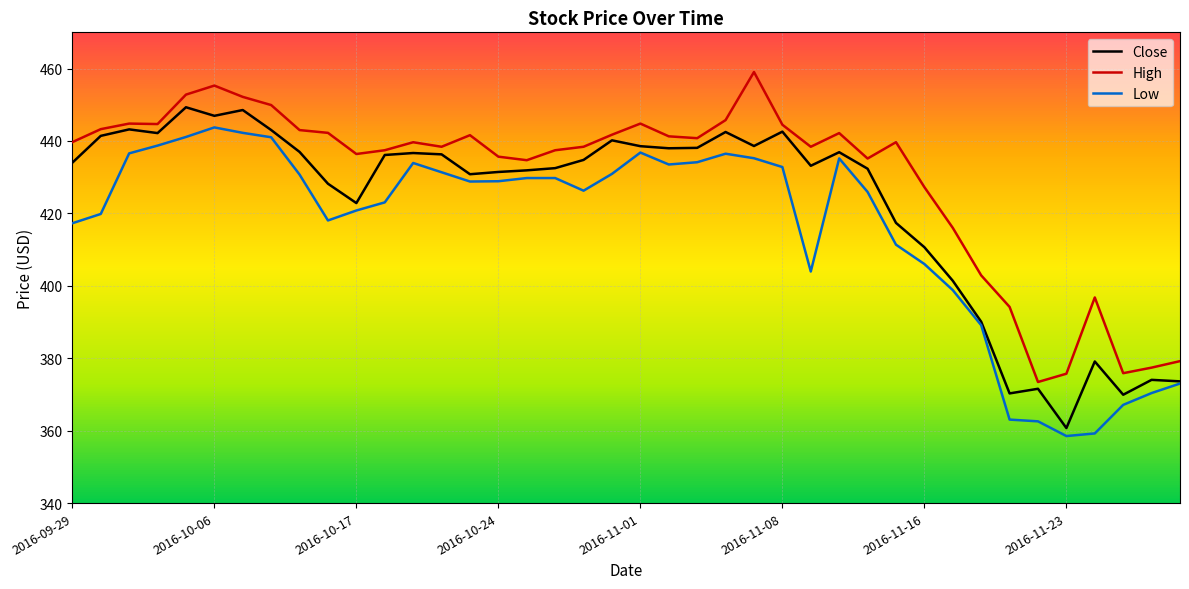

What is the difference between the second highest and minimum values in the Close series?

87.8